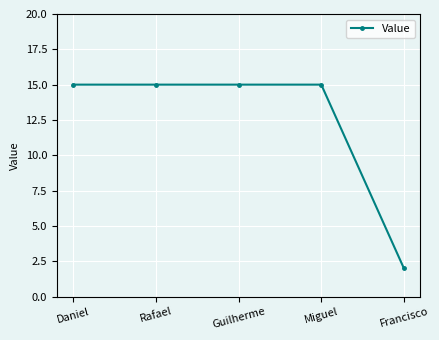

Reading left to right, list all the values displayed in this chart.

15	15	15	15	2